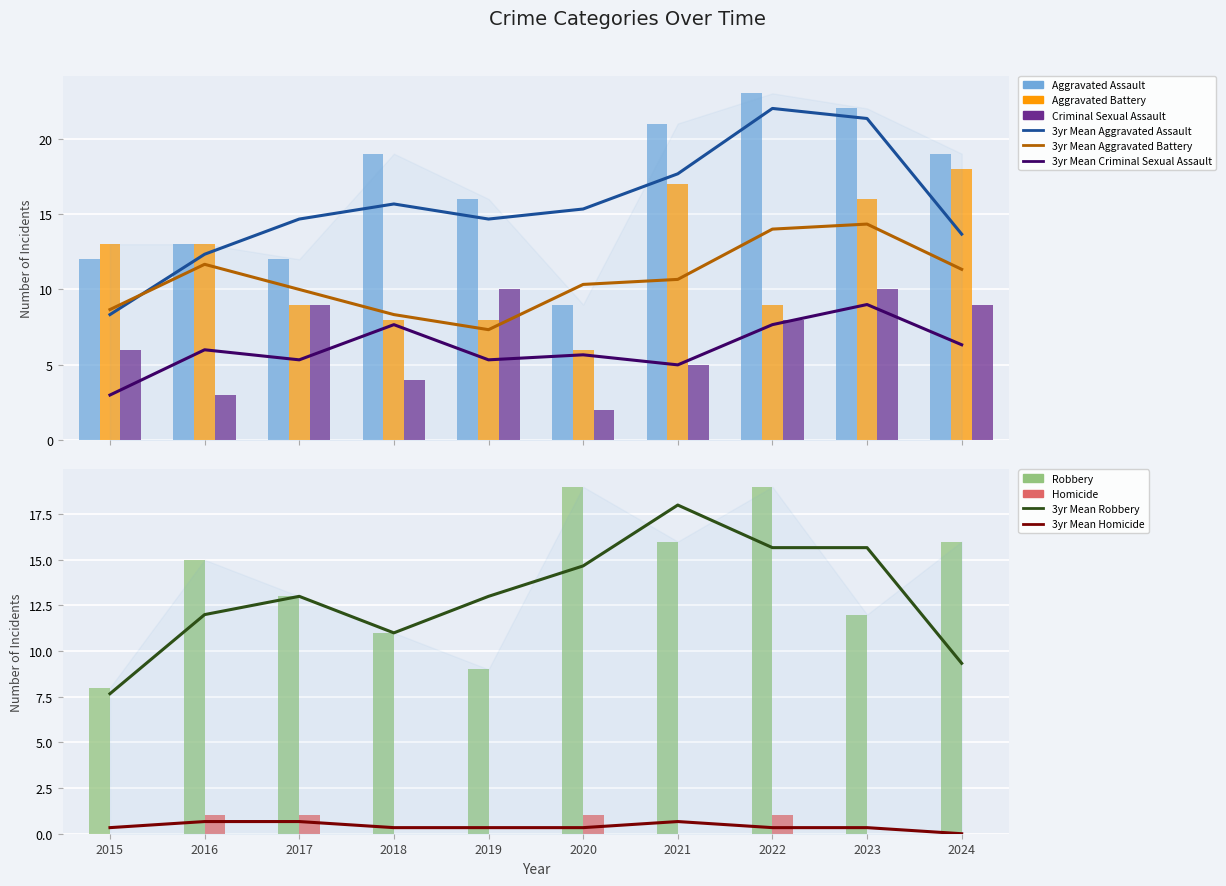

Which category has the highest value across all series?

2022